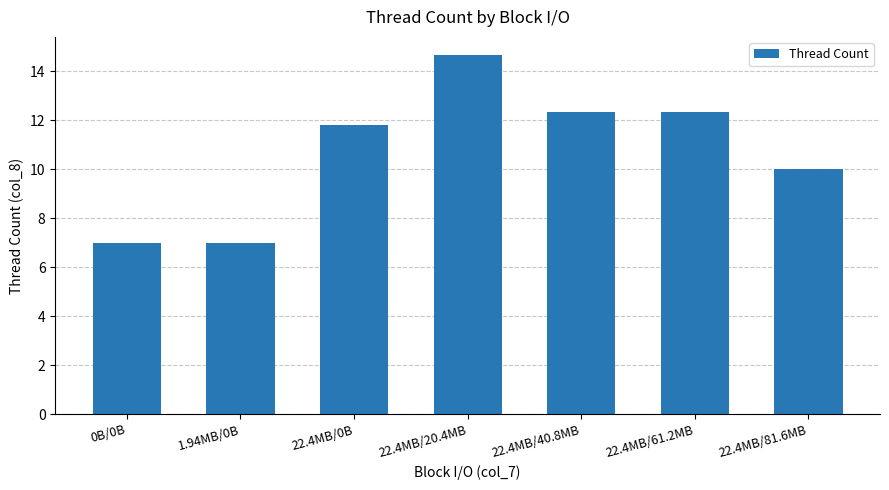

Reading right to left, extract all data points from this chart.

22.4MB/81.6MB=10.0	22.4MB/61.2MB=12.3	22.4MB/40.8MB=12.3	22.4MB/20.4MB=14.7	22.4MB/0B=11.8	1.94MB/0B=7.0	0B/0B=7.0